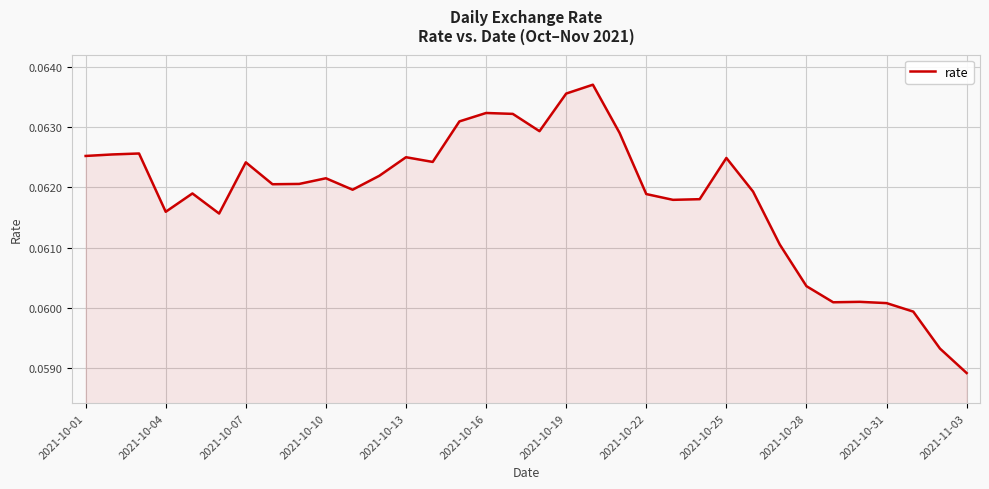

Count the values in the range 0 to 1.

34